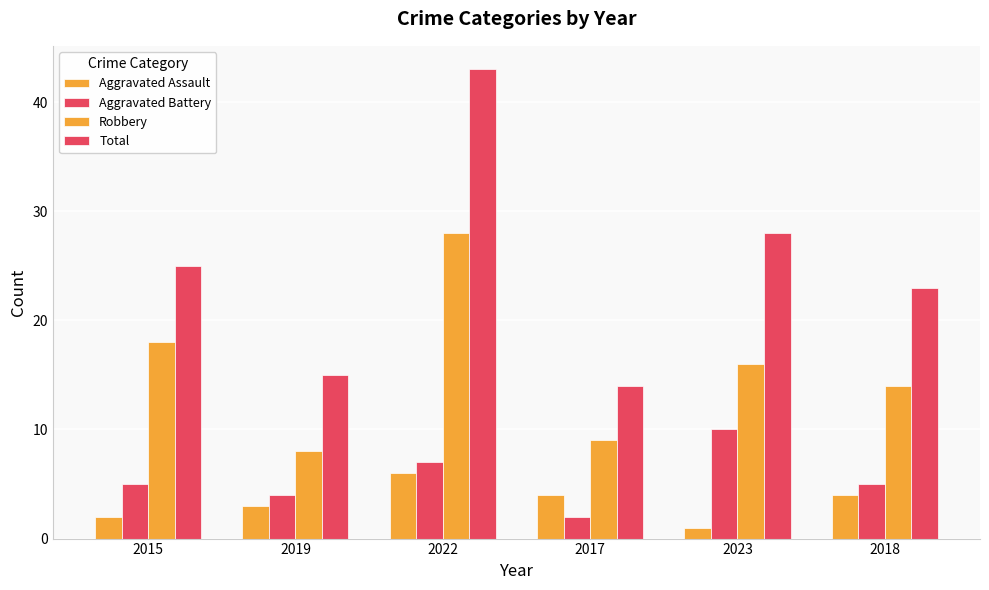

The value of Aggravated Battery at 2018 is 5. True or false?

True